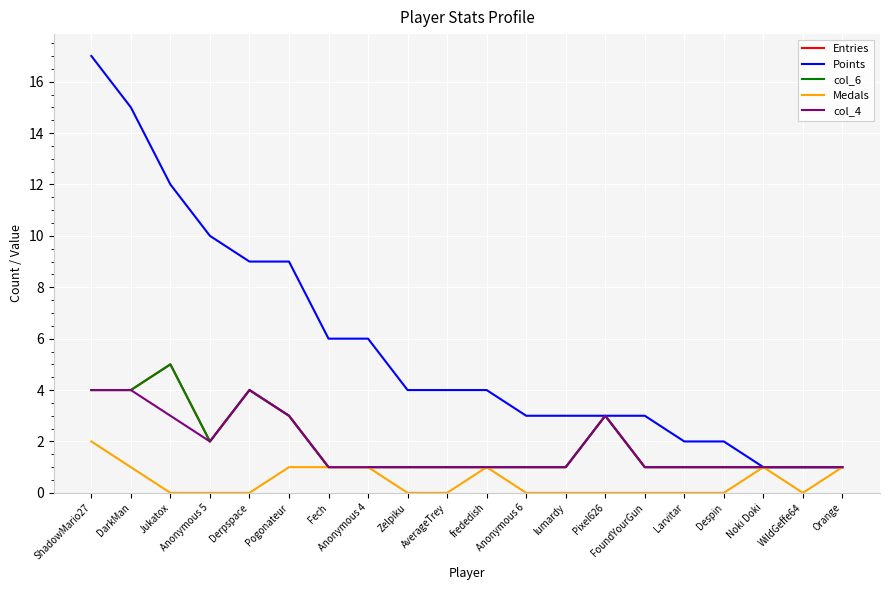

What is the difference between the highest and lowest values at DarkMan?

14